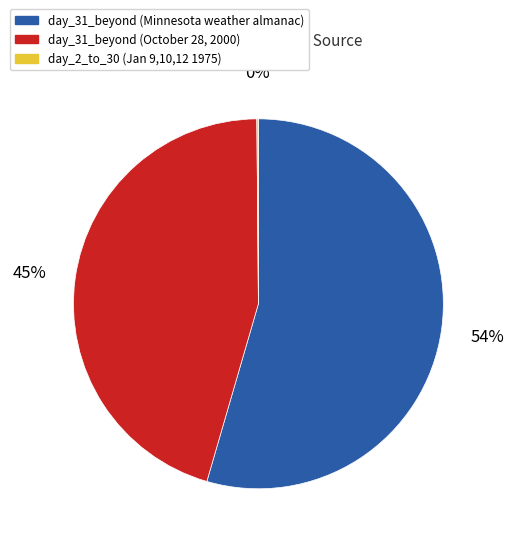

What is the largest slice in the pie chart?

day_31_beyond (Minnesota weather almanac)